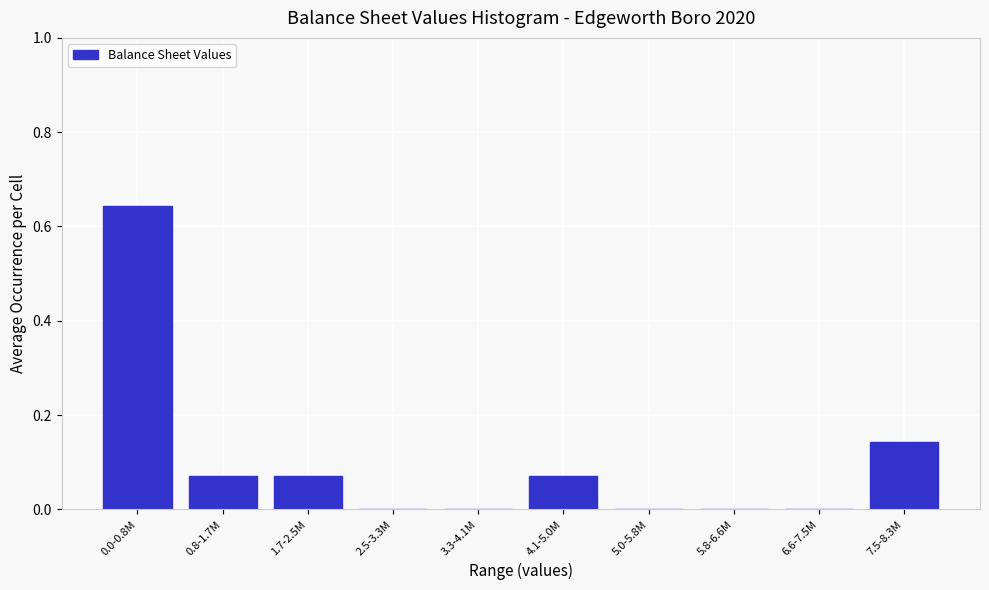

Between 0.0-0.8M and 5.8-6.6M, which is larger?

0.0-0.8M